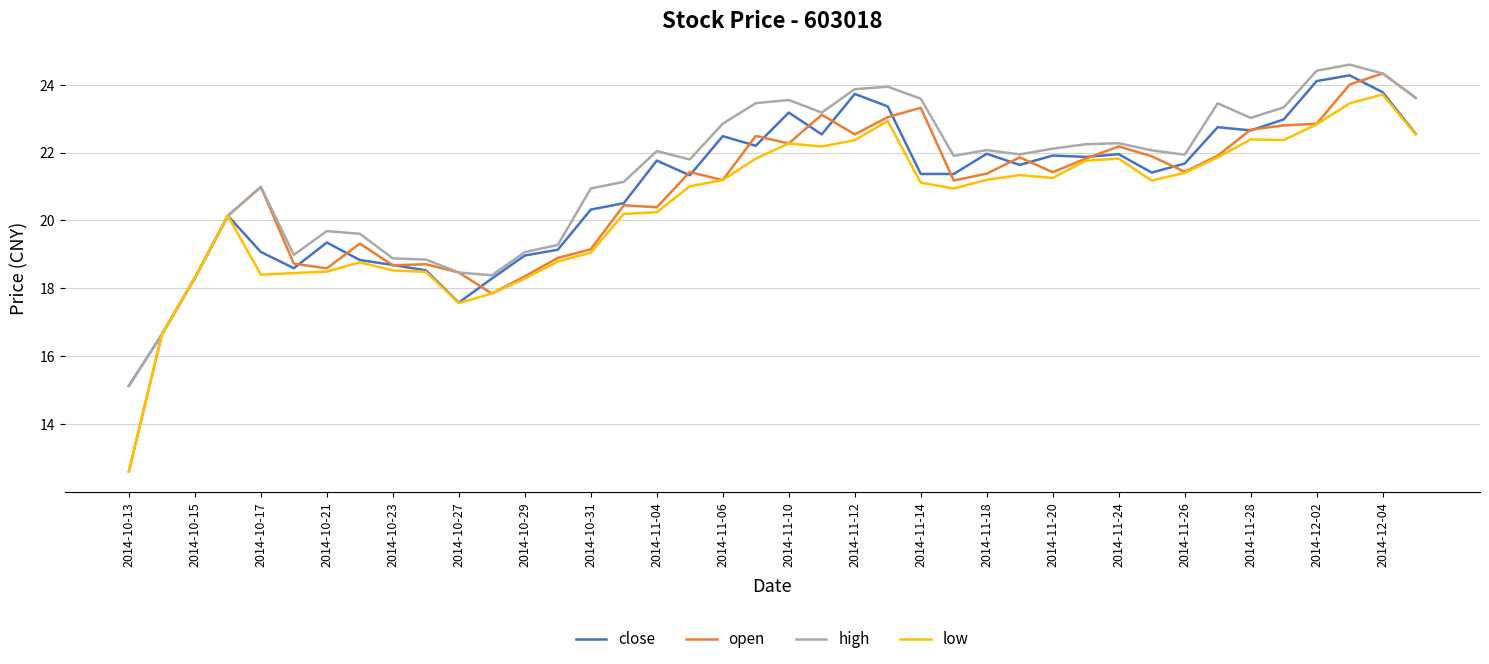

Which series has the largest range (max minus min)?

open